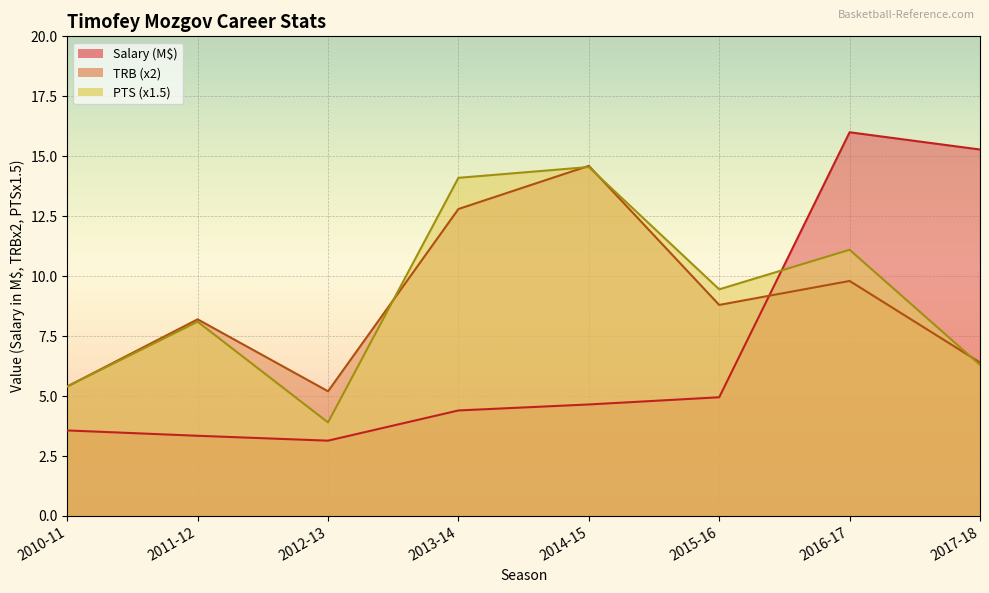

True or false: PTS has a value of 11.2 at 2017-18.

False